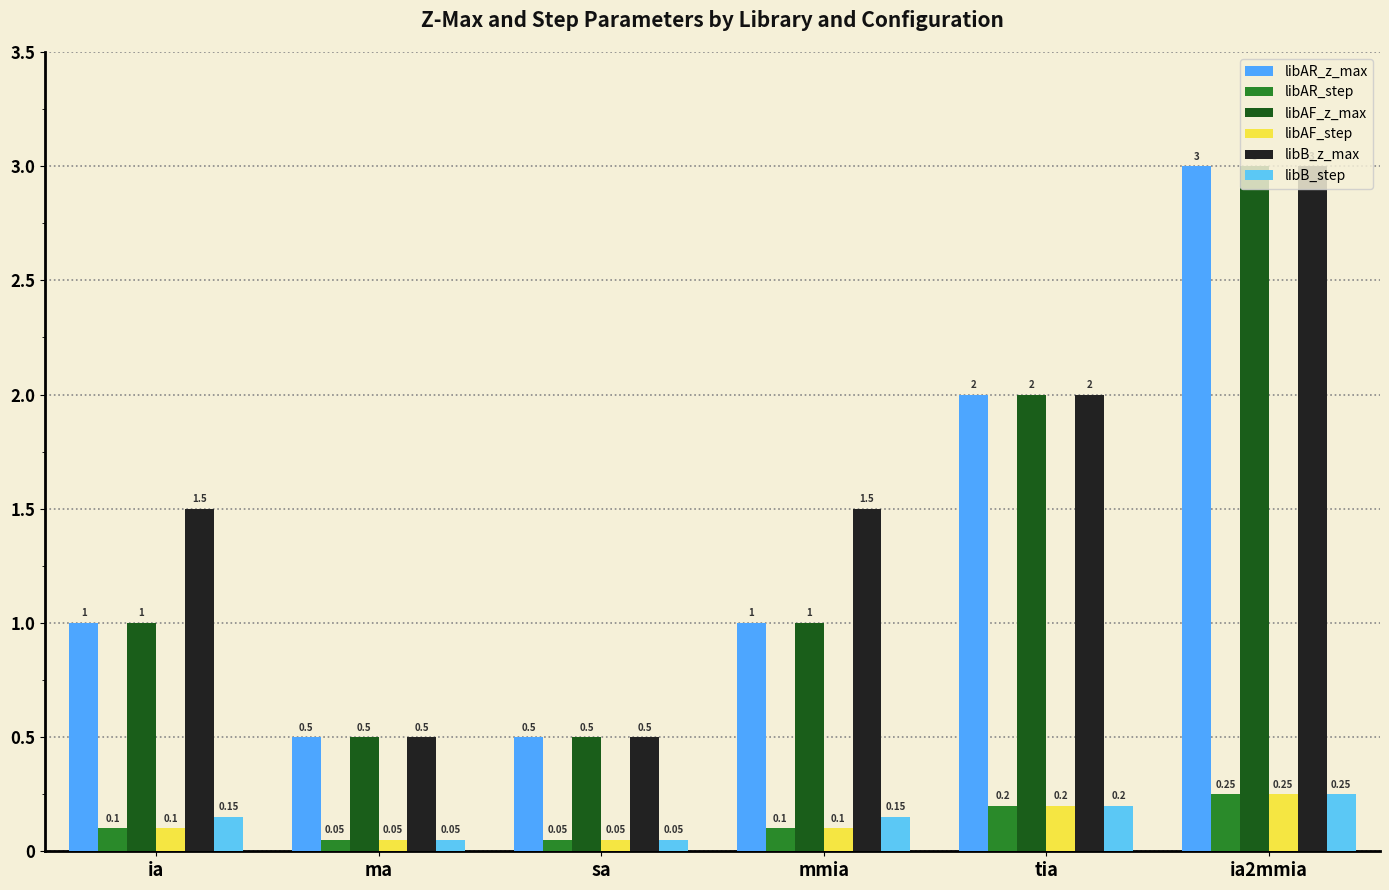

What is the average value of the libB_step series?

0.1